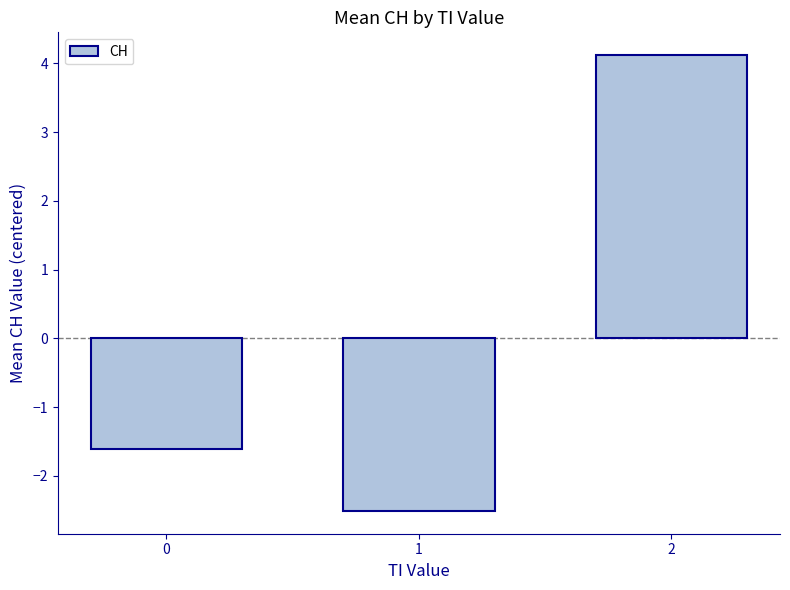

How many values exceed -1?

1